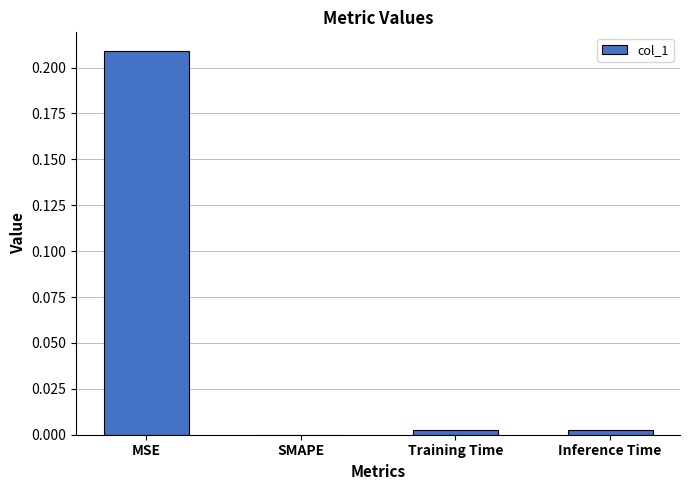

Which category has the highest value across all series?

MSE